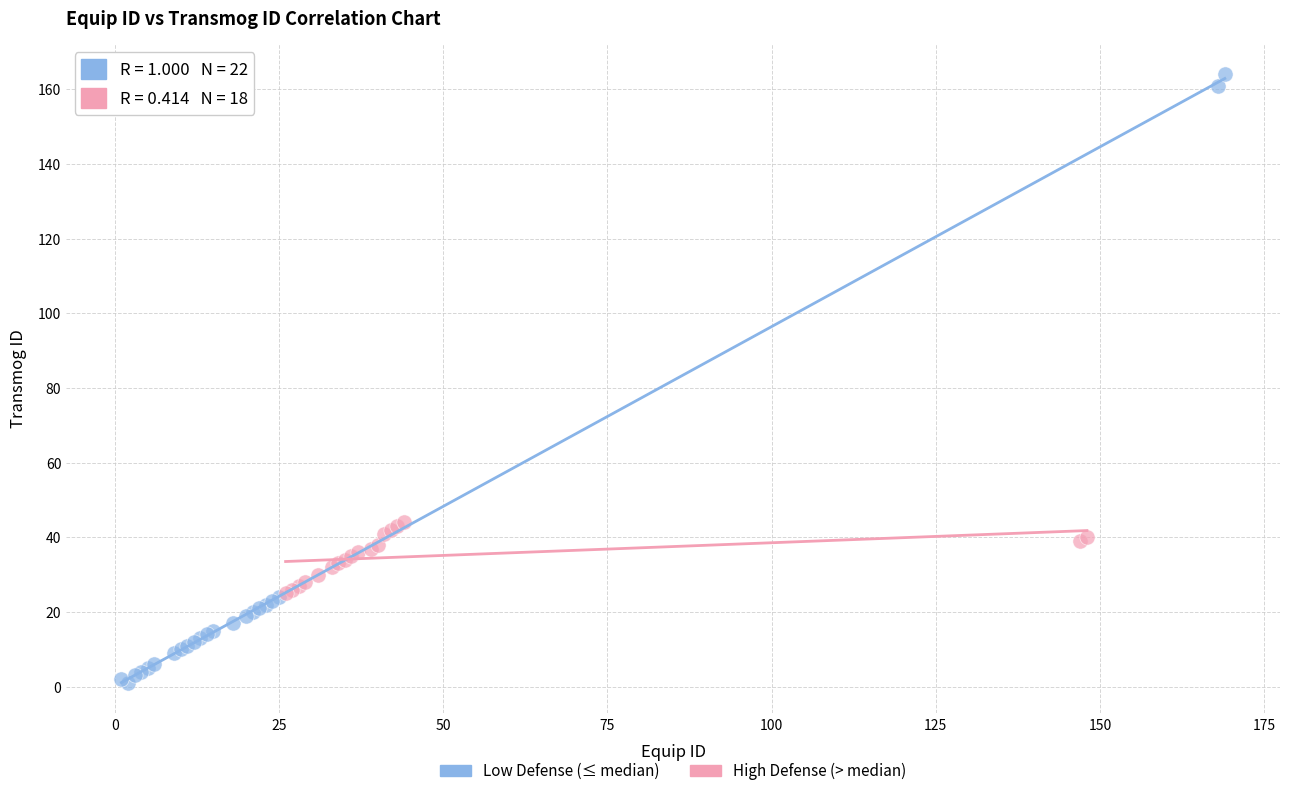

Which series reaches the maximum Y coordinate?

Low Defense (≤ median)